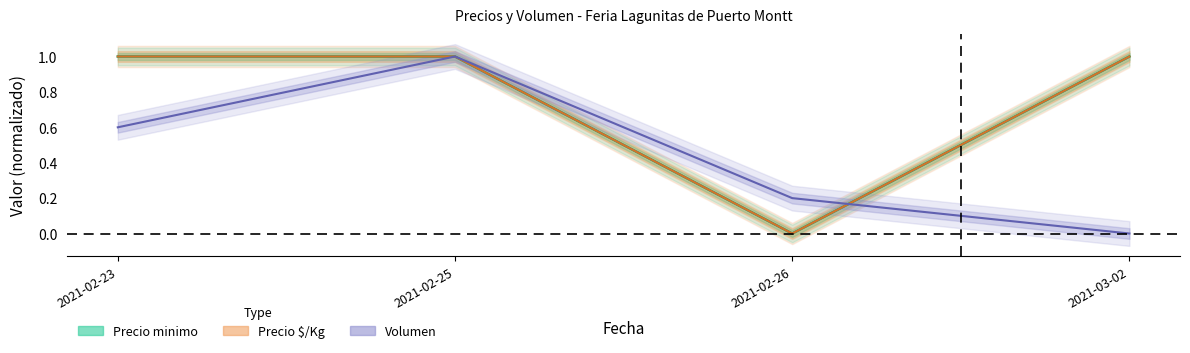

At which category is the sum across all series the highest?

2021-02-25